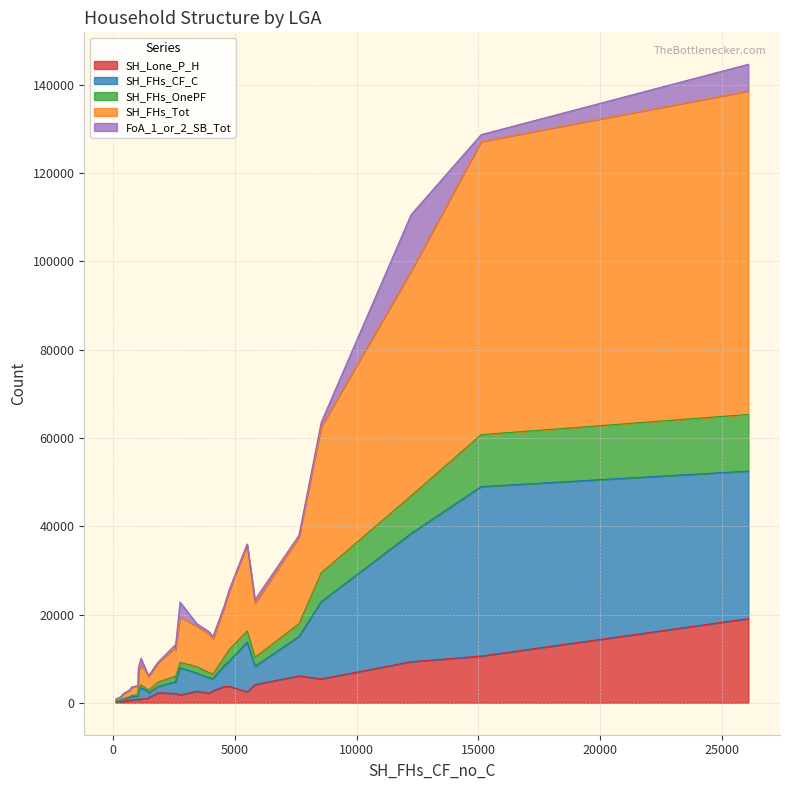

What are all the series names shown in the legend?

SH_Lone_P_H, SH_FHs_CF_C, SH_FHs_OnePF, SH_FHs_Tot, FoA_1_or_2_SB_Tot